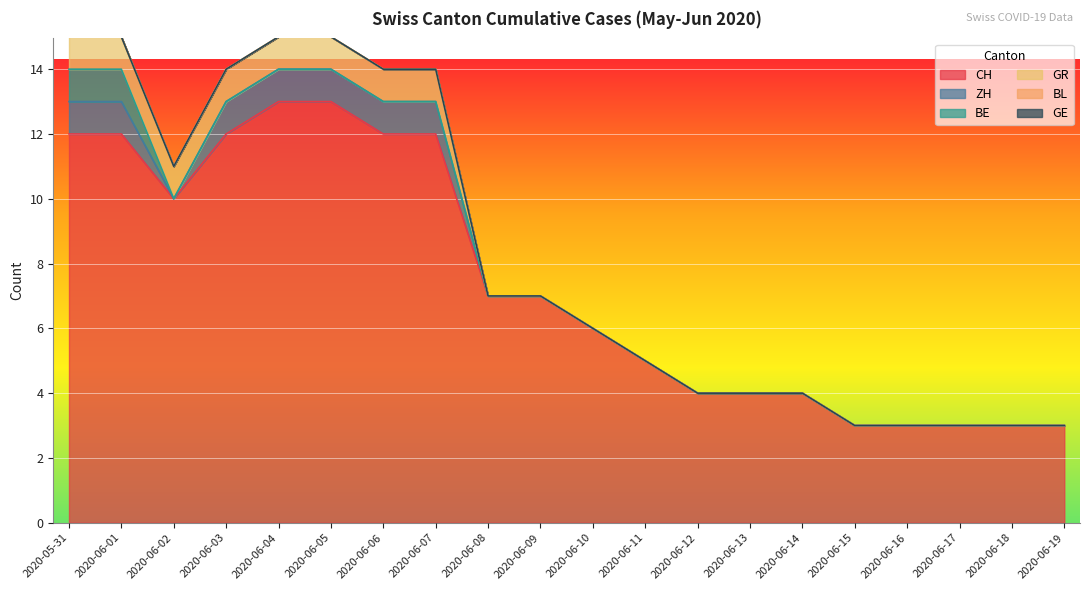

The value of CH at 2020-06-13 is 1. True or false?

False